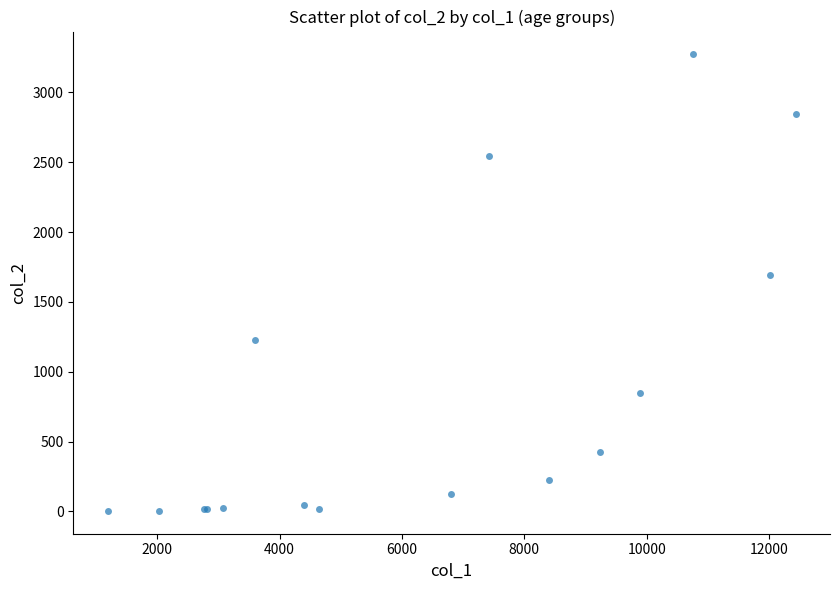

What Y value in the scatter plot is closest to 1638?

1690